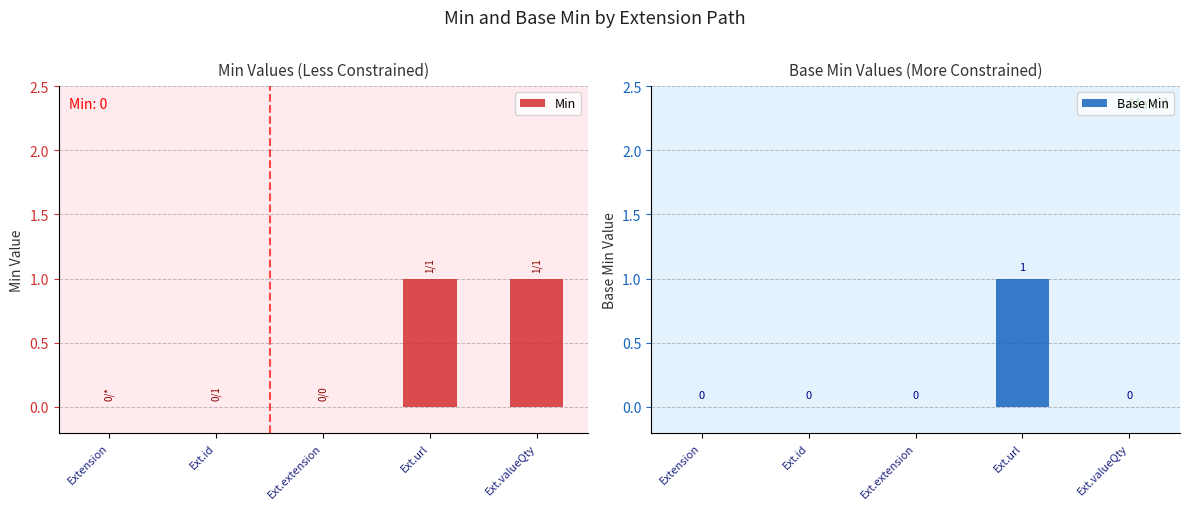

The value of Min at Ext.url is 2. True or false?

False